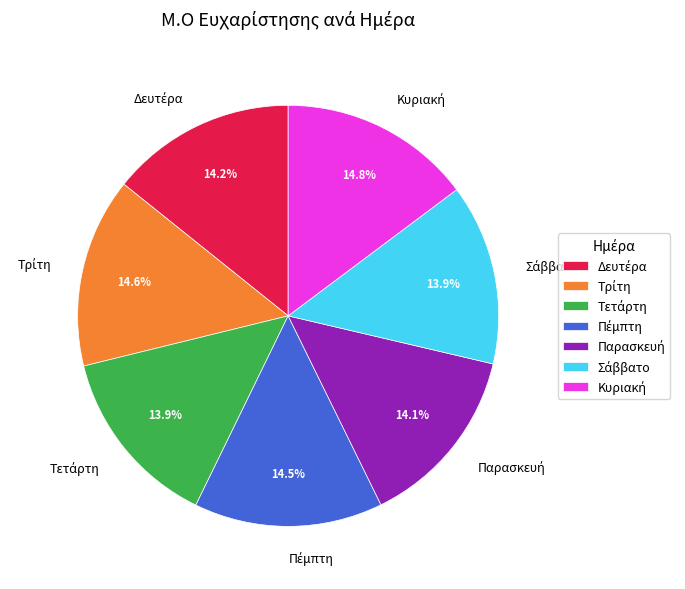

Does any single category account for the majority?

No